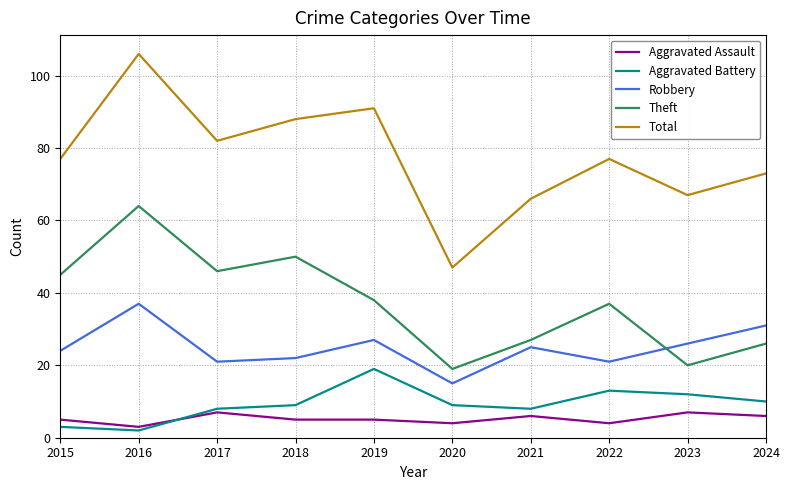

How many interior local peaks does the Robbery series have?

3